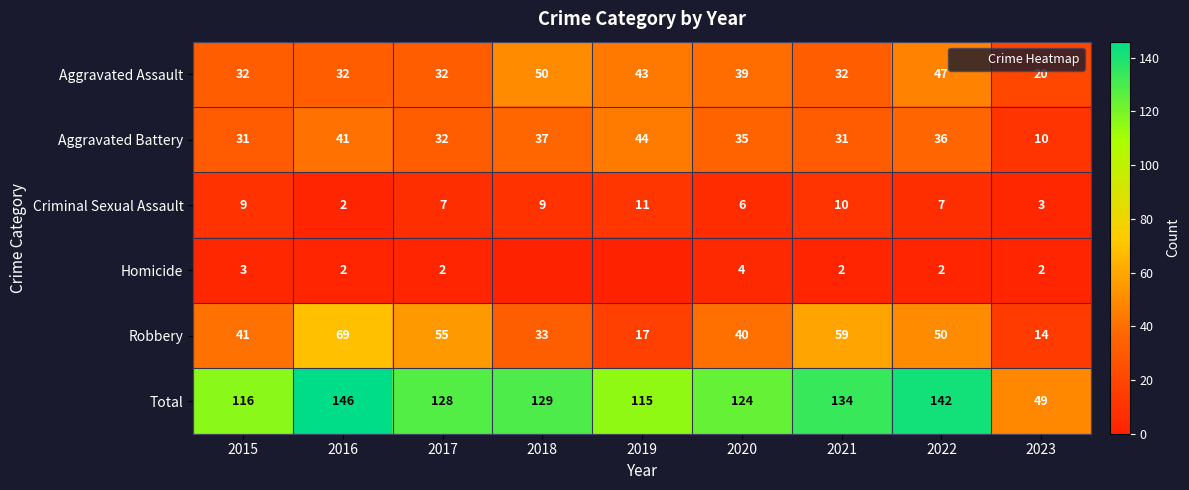

Is it true that Total equals 128 at 2017?

True